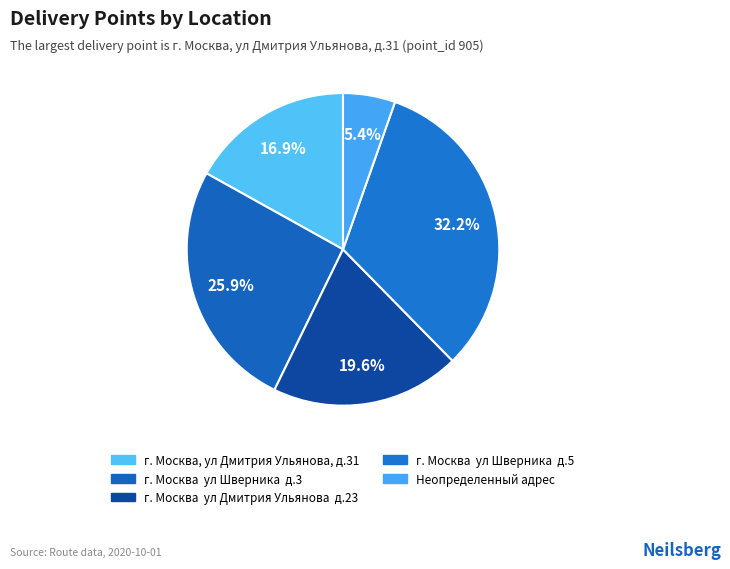

How many slices are in this pie chart?

5